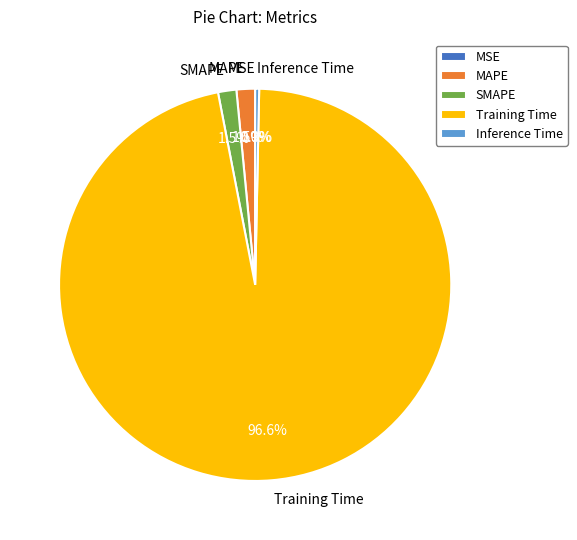

Which slice represents more than half of the pie?

Training Time